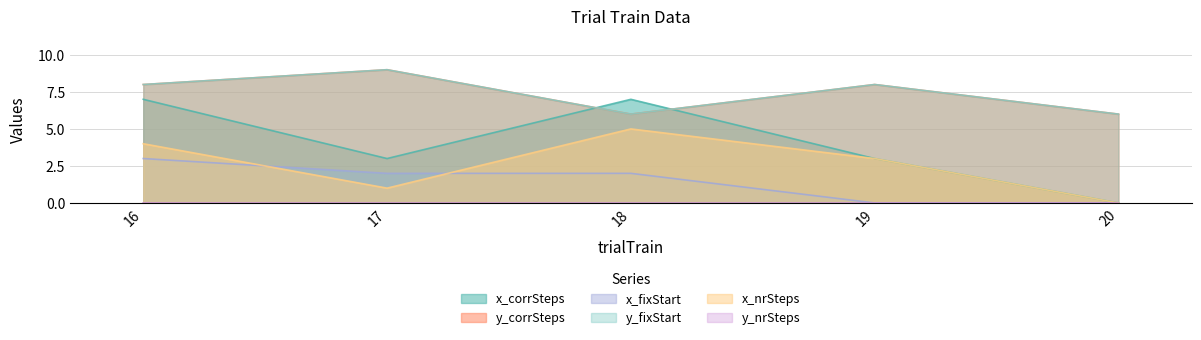

Count the x_nrSteps values in the range 1 to 4.

3